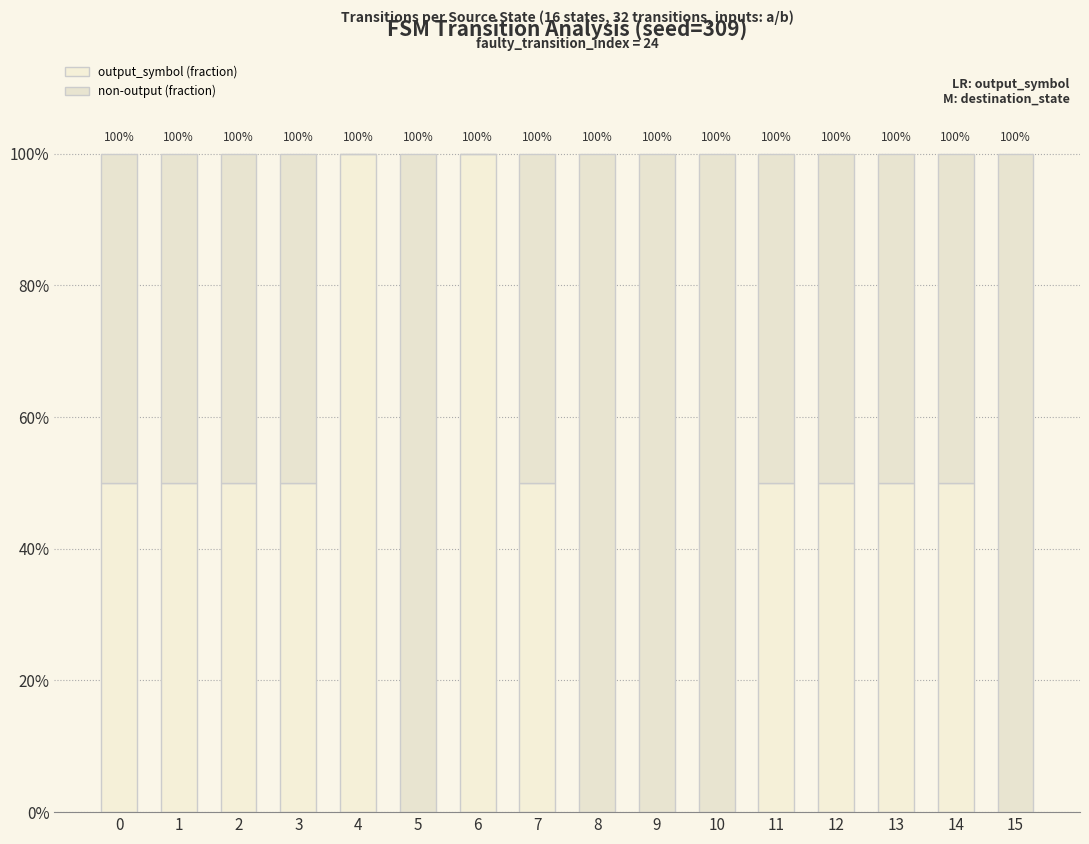

Is it true that non-output (fraction) equals 0.0 at 4?

True